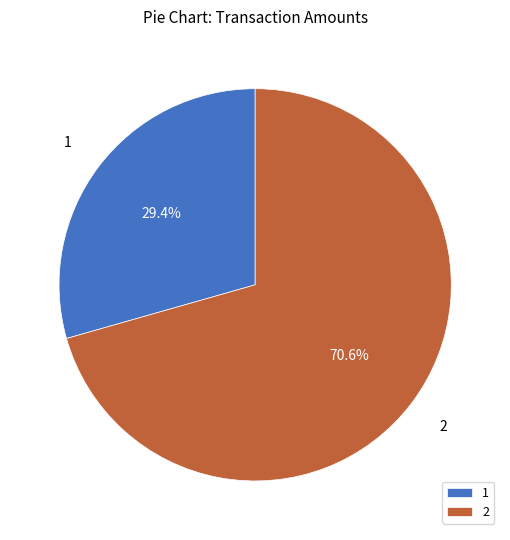

To the nearest percent, what percentage of the pie is 2?

71%